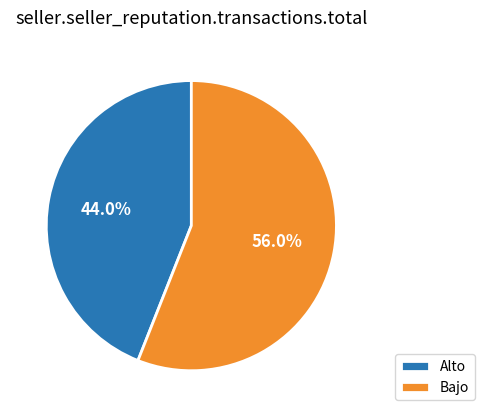

How many slices are in this pie chart?

2